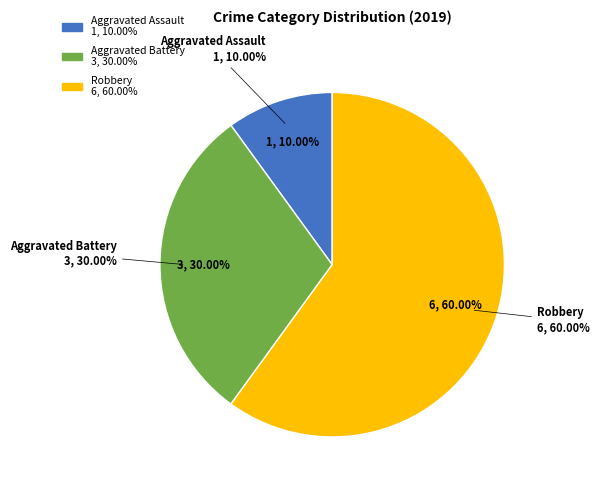

Is Aggravated Assault the majority of the pie?

No